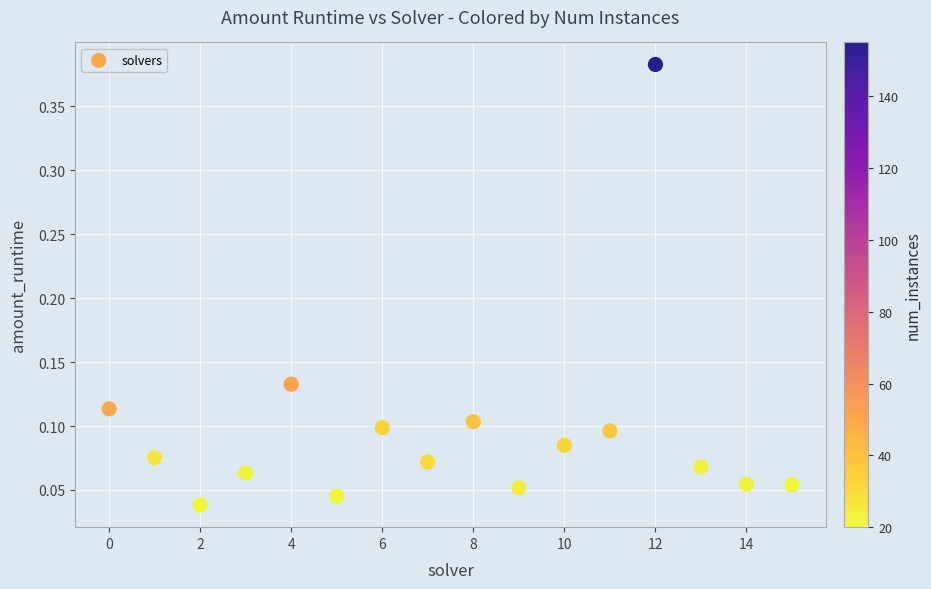

What is the range of Y values (max minus min)?

0.3